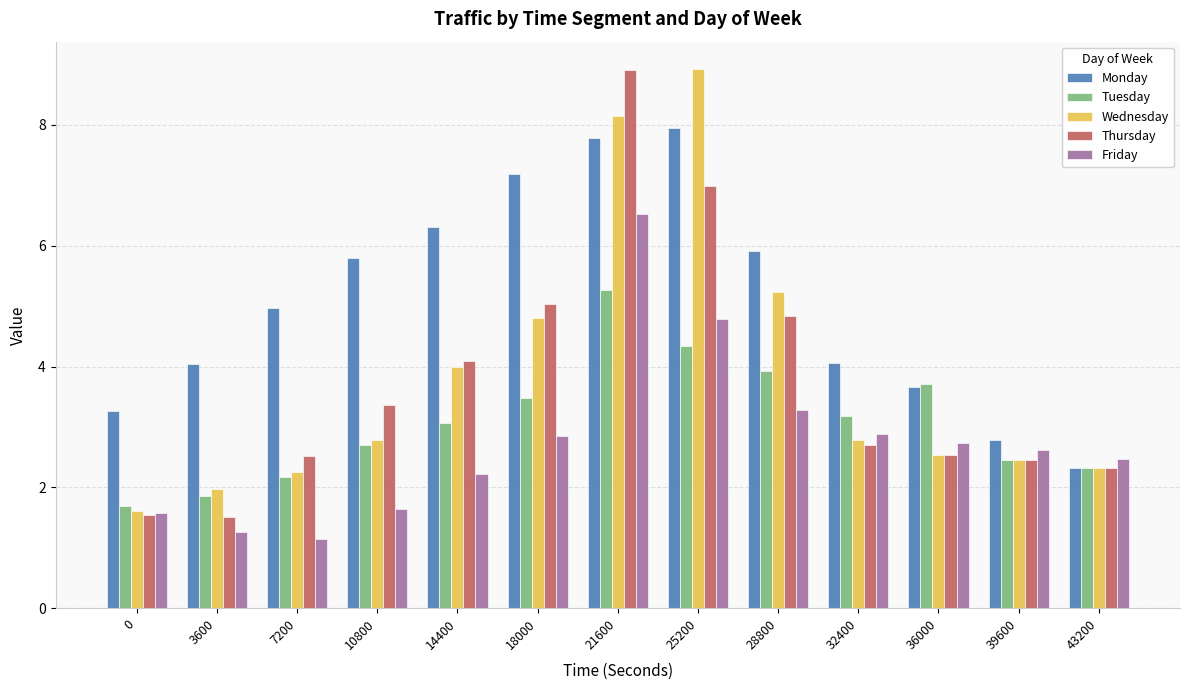

The value of Wednesday at 36000 is 3.8. True or false?

False